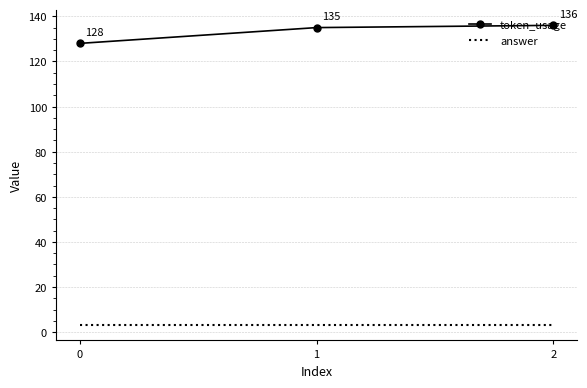

Is the value of token_usage at 1 greater than the value of answer at 0?

Yes